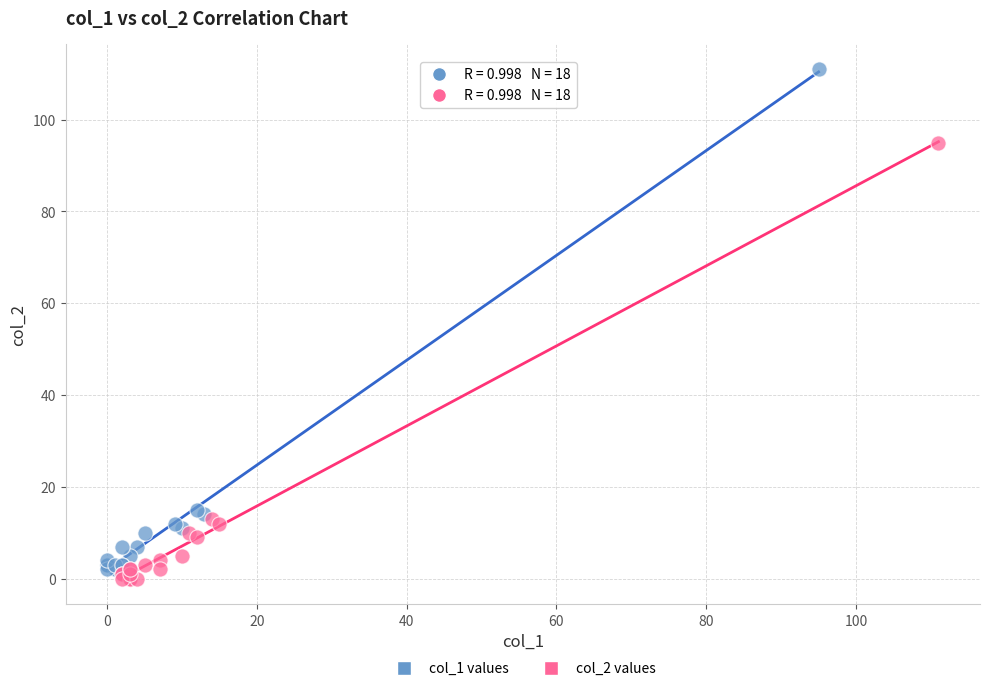

Which series has the largest Y range (max minus min)?

col_1 values